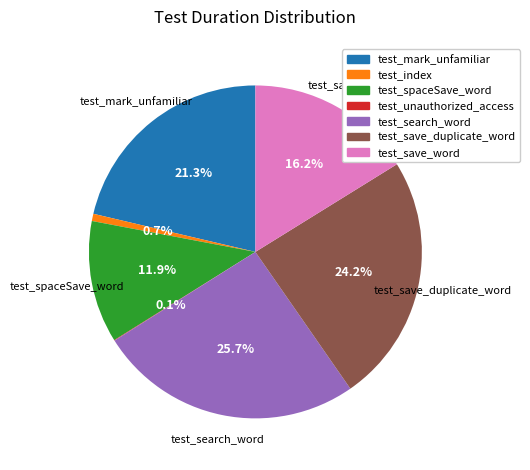

Is there any slice that represents more than half of the pie?

No